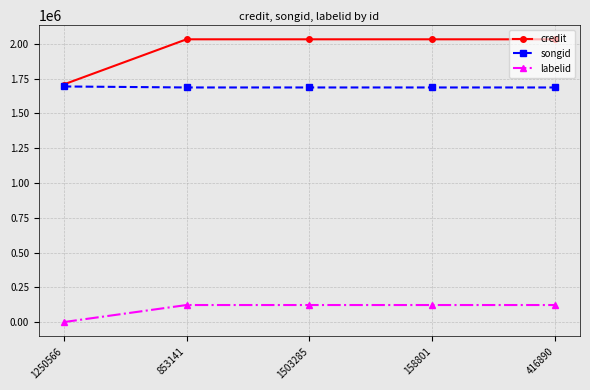

What is the maximum value for credit?

2031864